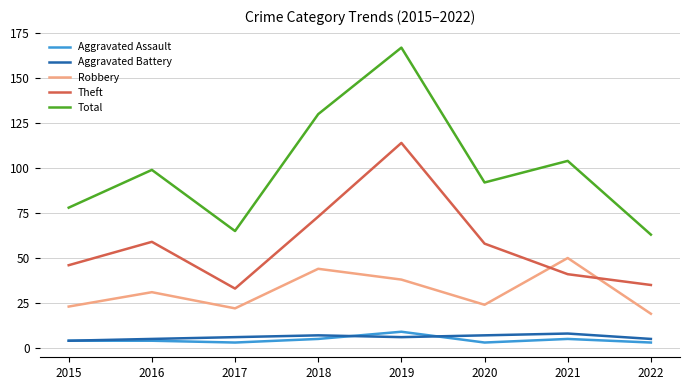

How many times do Theft and Robbery cross each other?

2